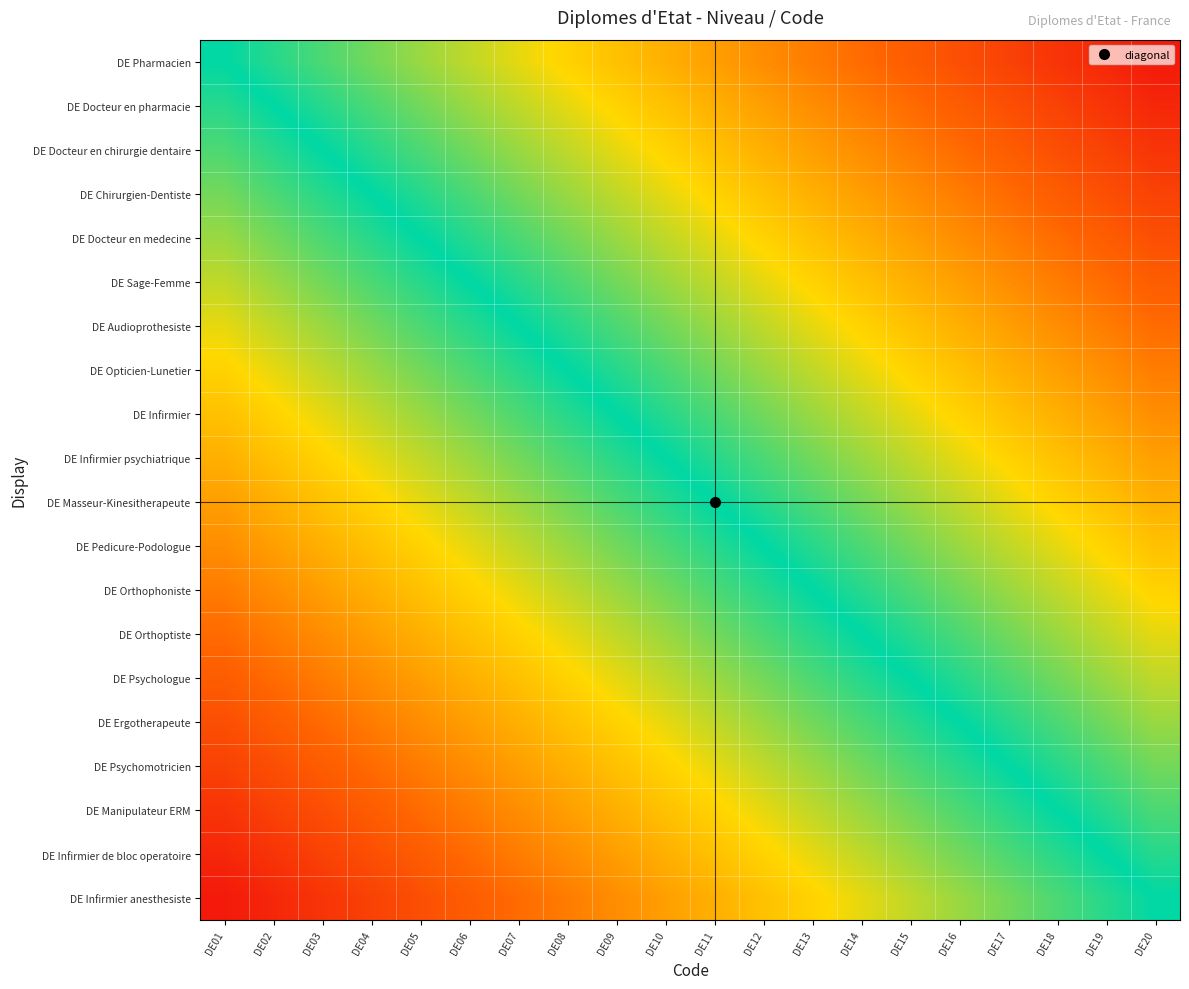

Which series has the largest total across all categories?

DE Pharmacien